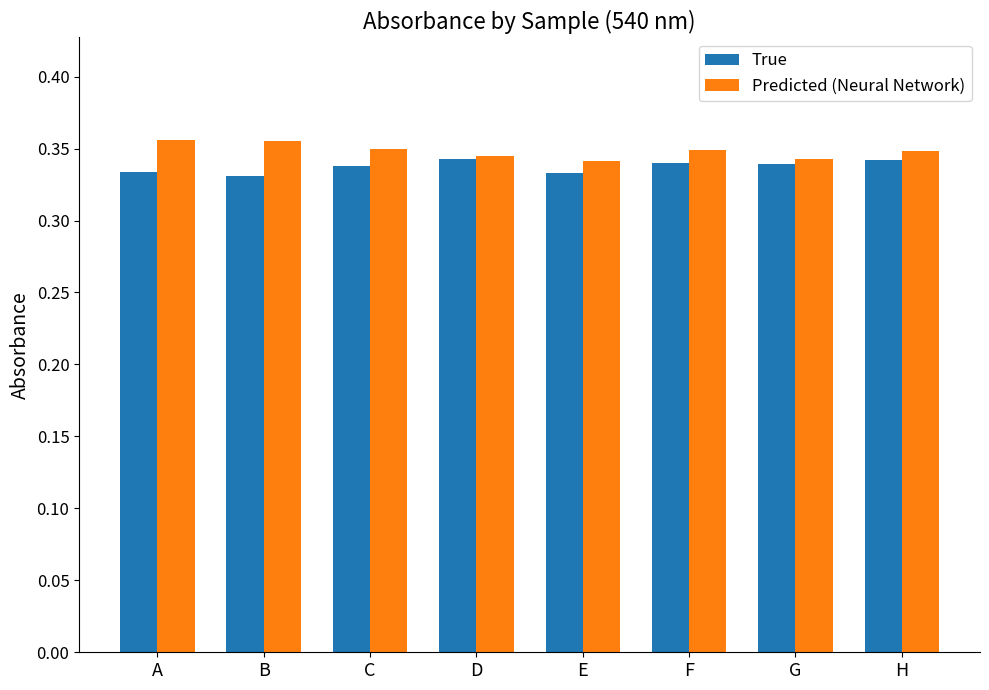

Does the chart contain any negative values?

No